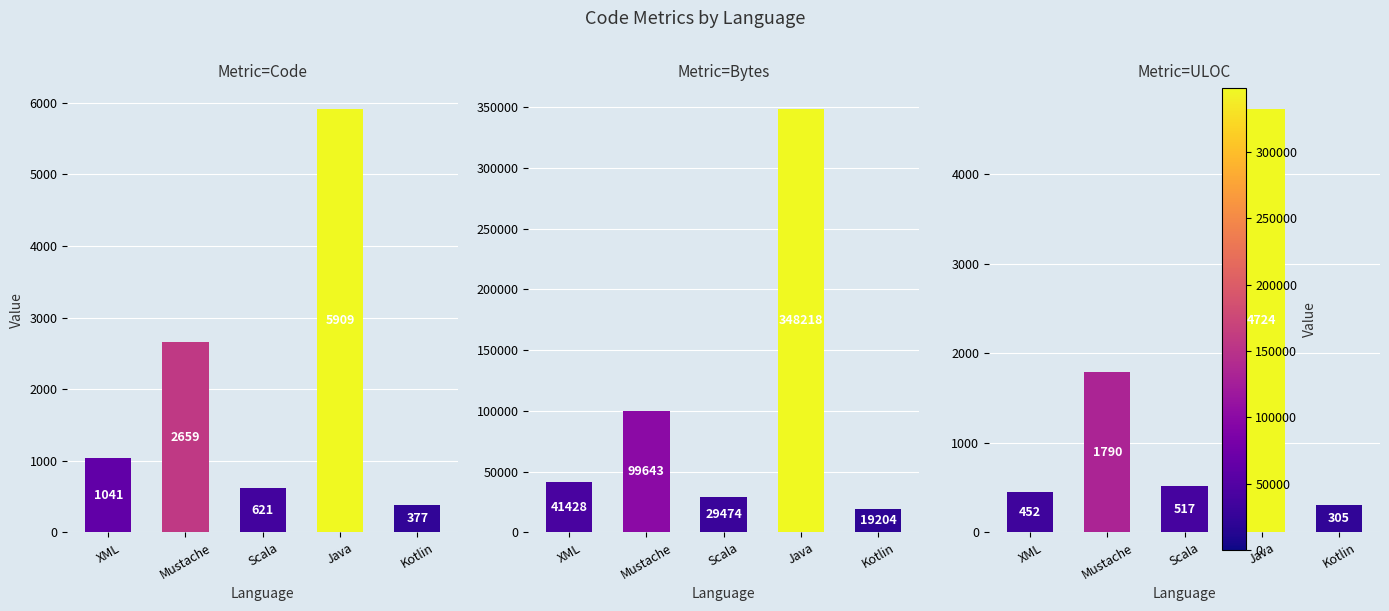

What value does the ULOC series have at Kotlin, to the nearest 50?

300